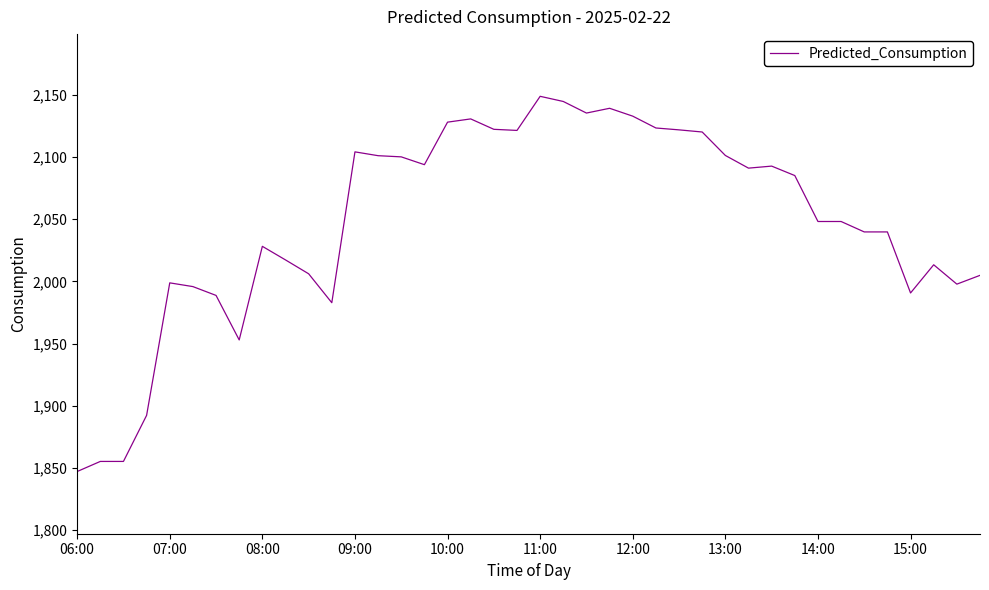

What is the difference between the maximum and minimum values?

301.6